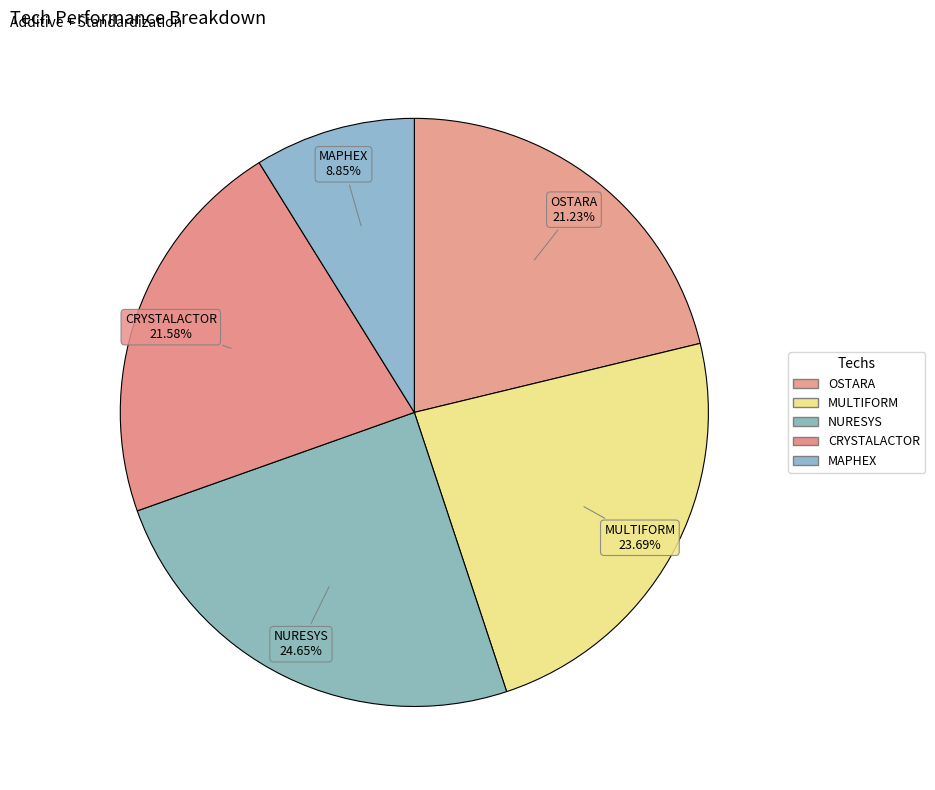

What is the ratio of the value at MAPHEX to the value at NURESYS?

0.4